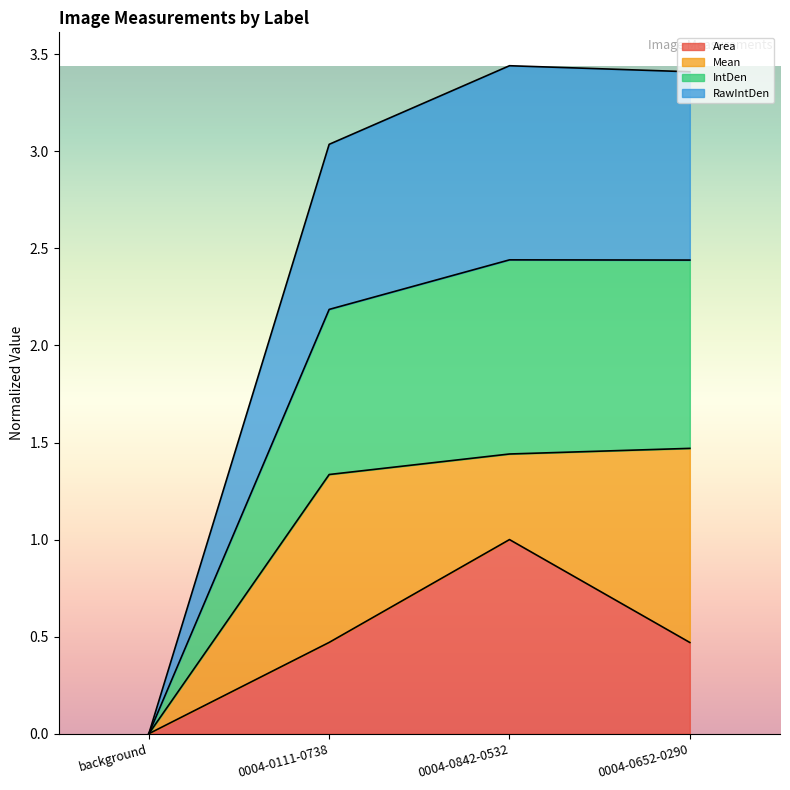

The value of Area at 0004-0652-0290 is 0.7. True or false?

False